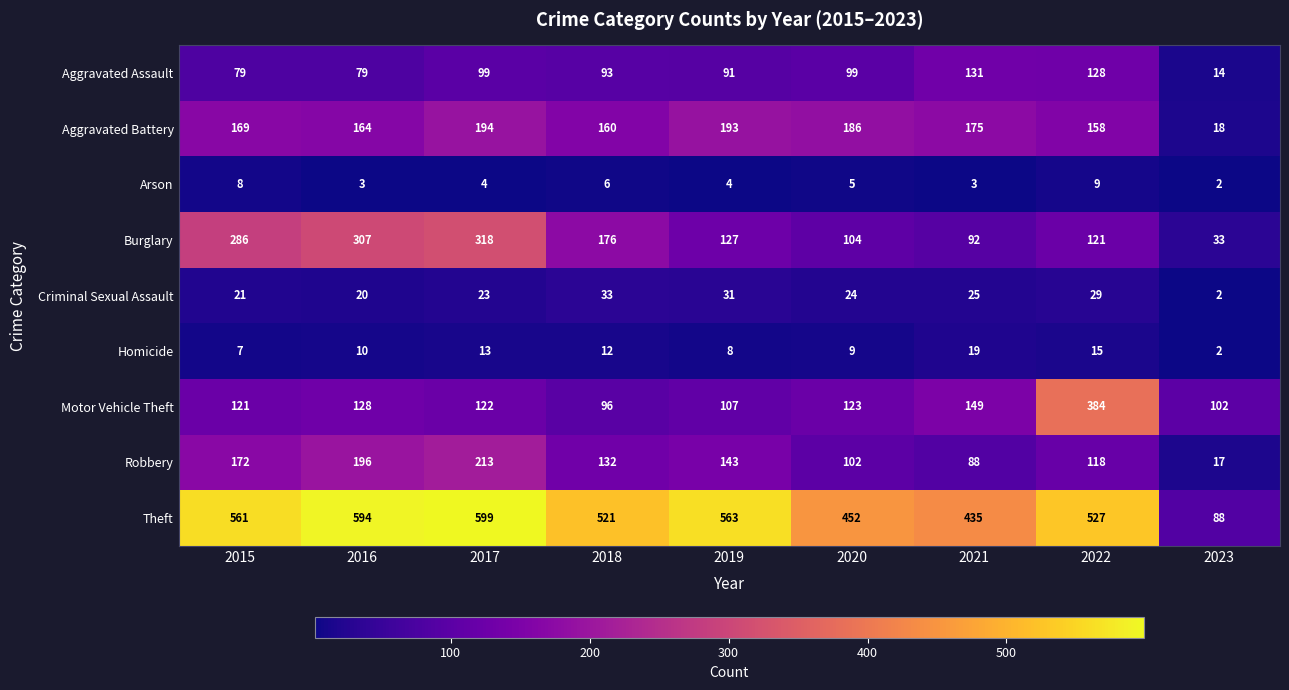

The value of Criminal Sexual Assault at 2022 is 42. True or false?

False